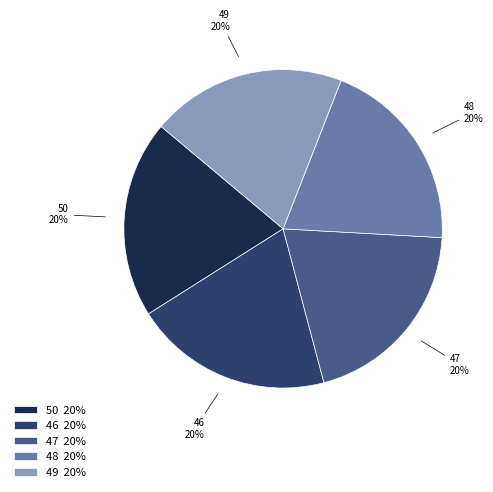

To the nearest percent, what is the average slice percentage?

20%